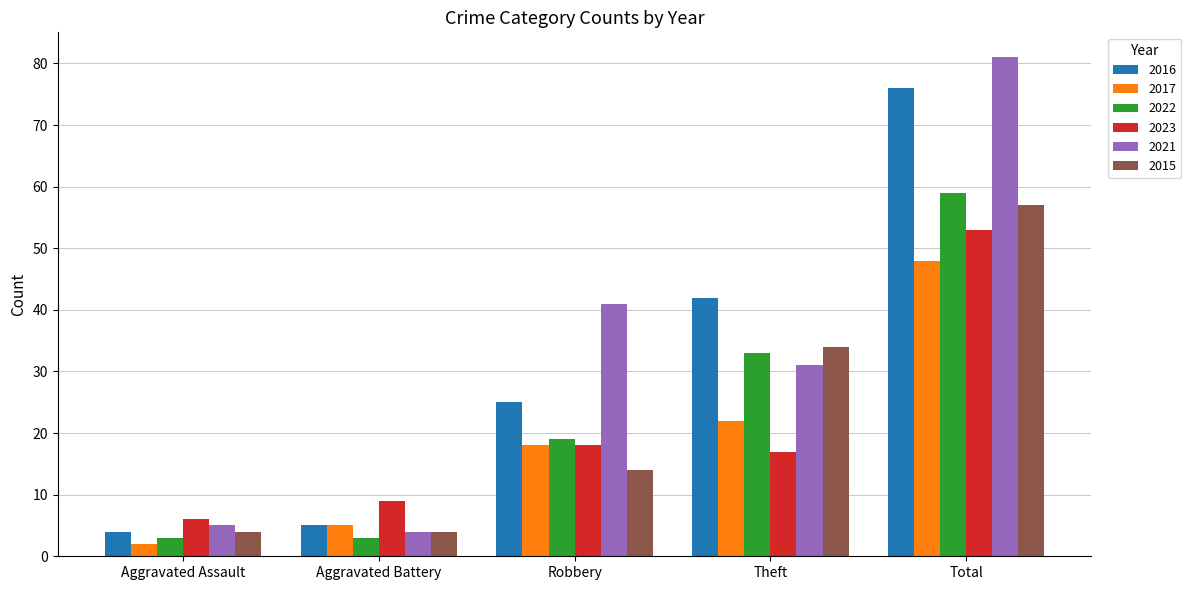

Which category has the lowest value across all series?

Aggravated Assault